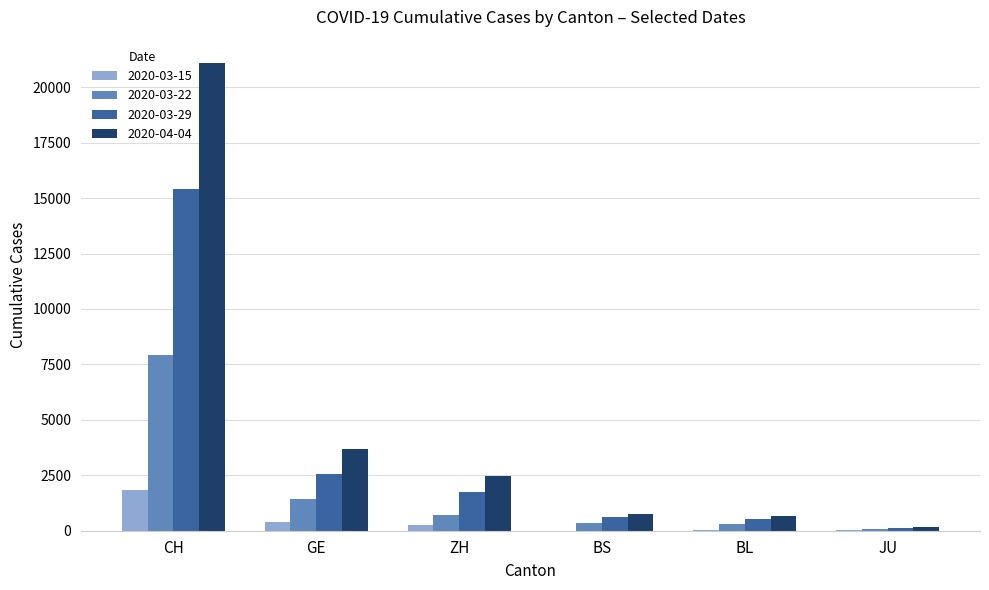

Is it true that 2020-03-15 equals 19 at JU?

True